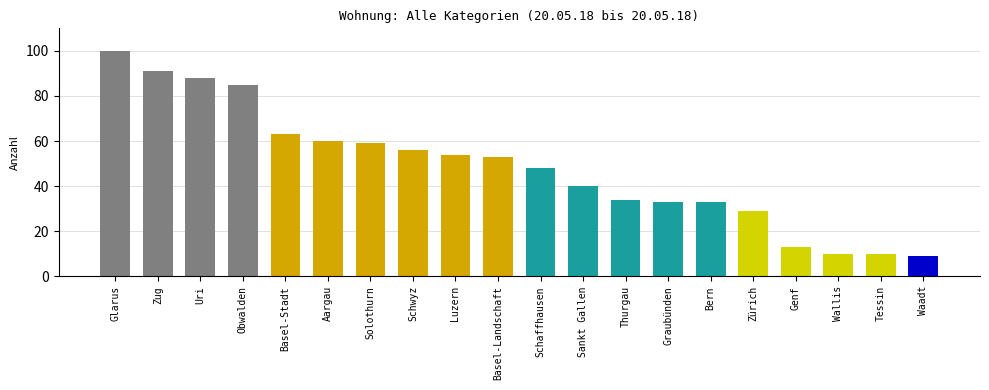

Does the chart contain stacked bars?

No